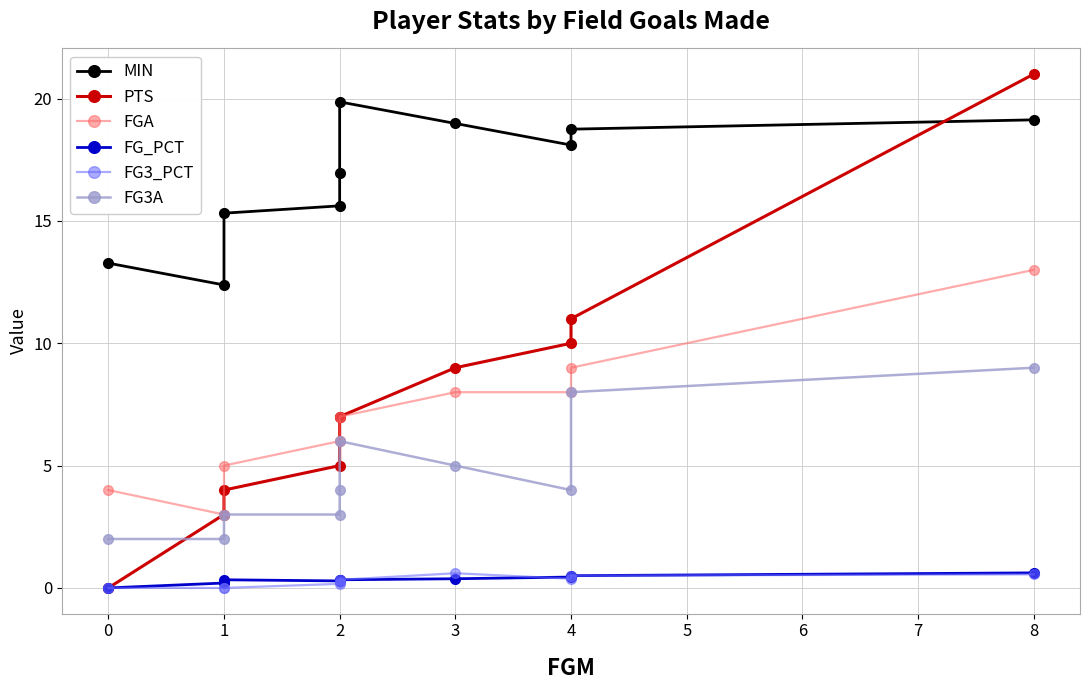

True or false: MIN and FGA cross at least once.

False